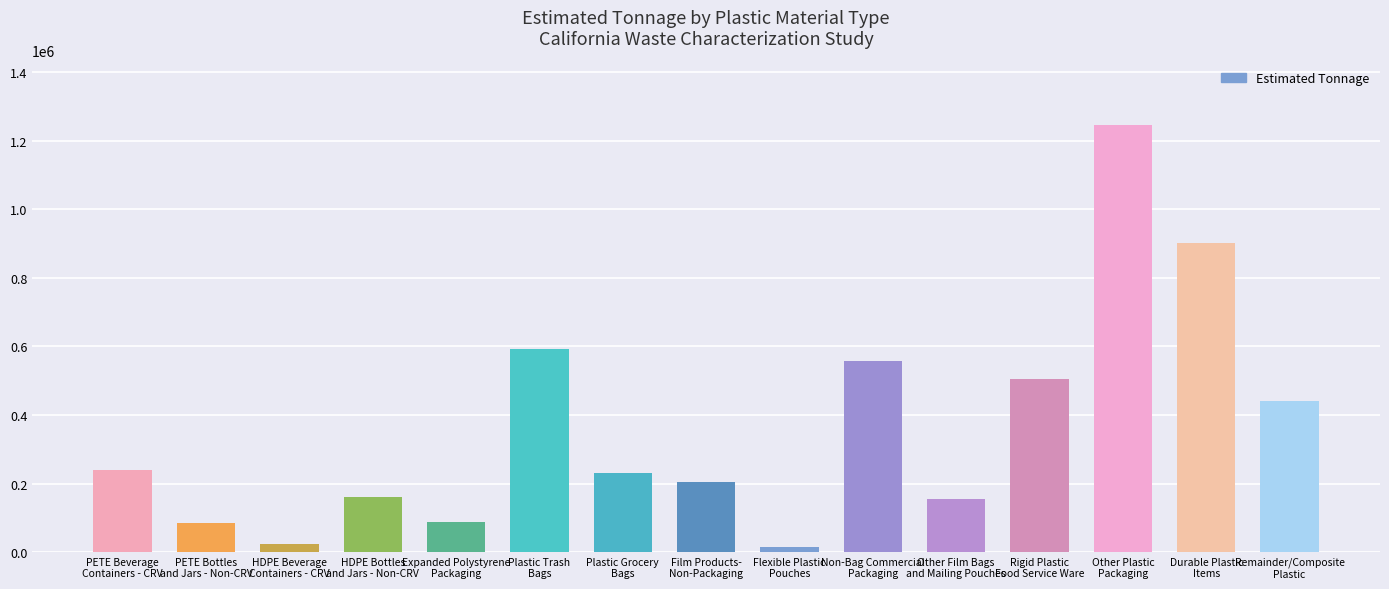

What is the value of the 7th bar from the left?

231072